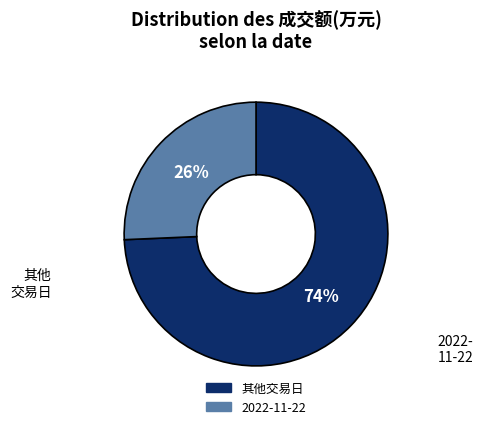

Does any single category account for the majority?

Yes